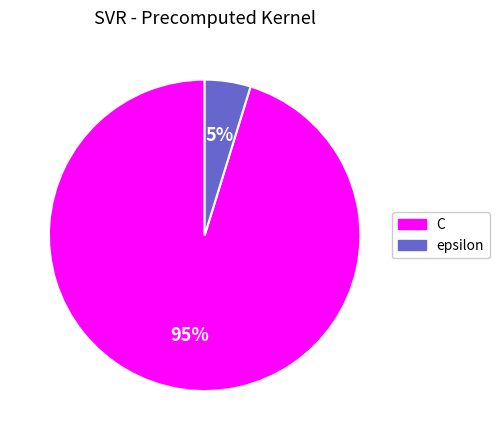

To the nearest percent, what portion does C represent?

95%